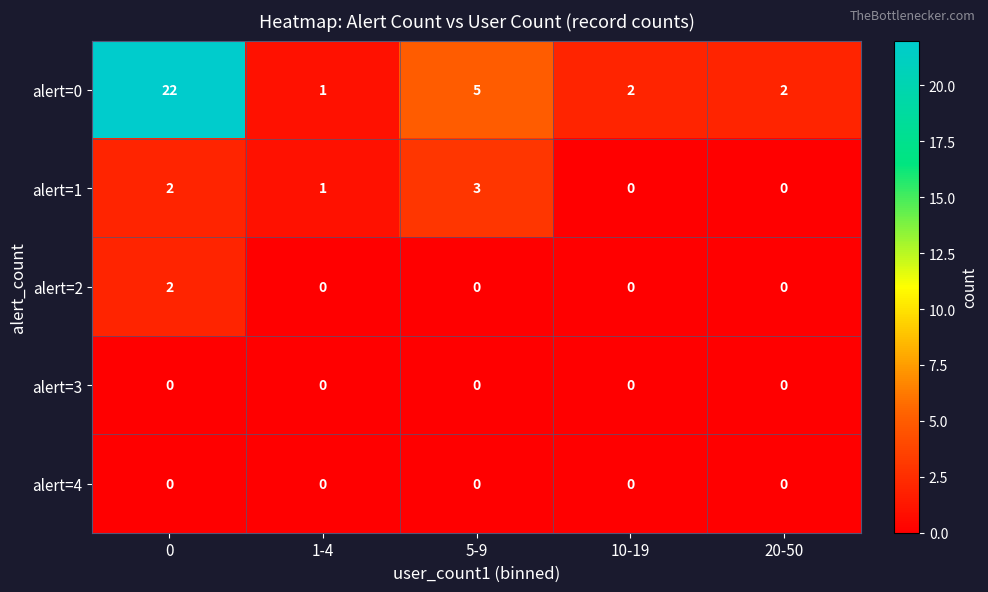

Which series has the widest spread of values?

alert=0